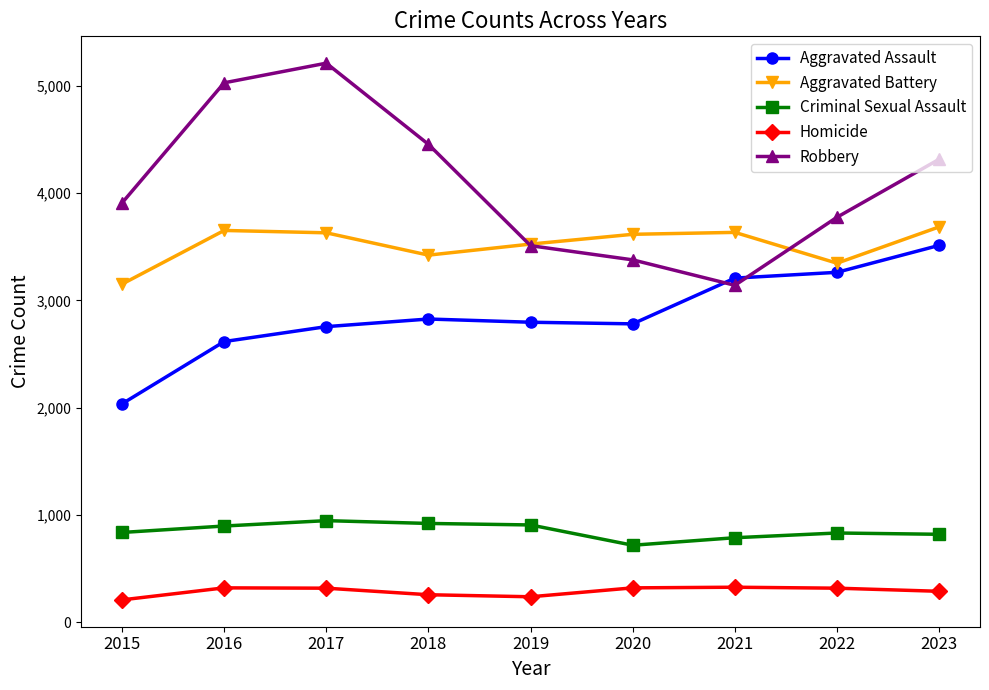

What value does the Robbery series have at 2022, to the nearest 10?

3770